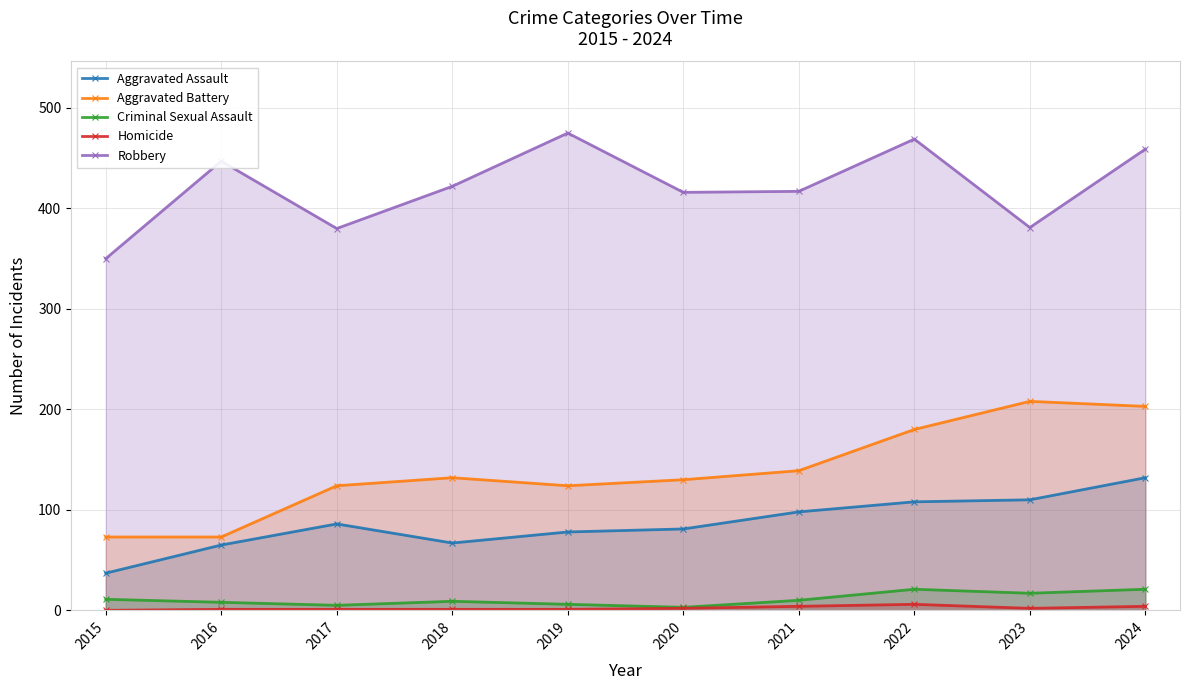

Reading left to right, list all the values displayed in this chart.

Aggravated Assault: 2015=37	2016=65	2017=86	2018=67	2019=78	2020=81	2021=98	2022=108	2023=110	2024=132
Aggravated Battery: 2015=73	2016=73	2017=124	2018=132	2019=124	2020=130	2021=139	2022=180	2023=208	2024=203
Criminal Sexual Assault: 2015=11	2016=8	2017=5	2018=9	2019=6	2020=3	2021=10	2022=21	2023=17	2024=21
Homicide: 2015=0	2016=1	2017=1	2018=1	2019=1	2020=2	2021=4	2022=6	2023=2	2024=4
Robbery: 2015=350	2016=447	2017=380	2018=422	2019=475	2020=416	2021=417	2022=469	2023=381	2024=459